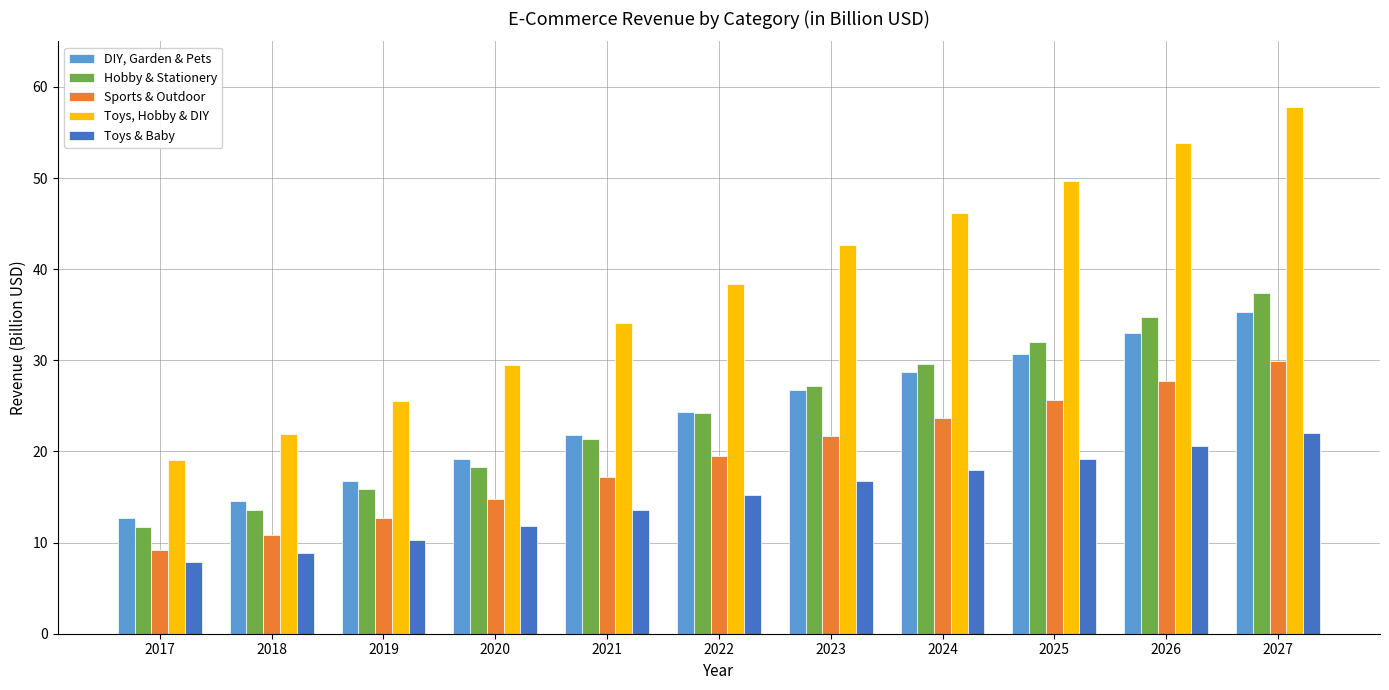

True or false: DIY, Garden & Pets has a value of 12.7 at 2017.

True